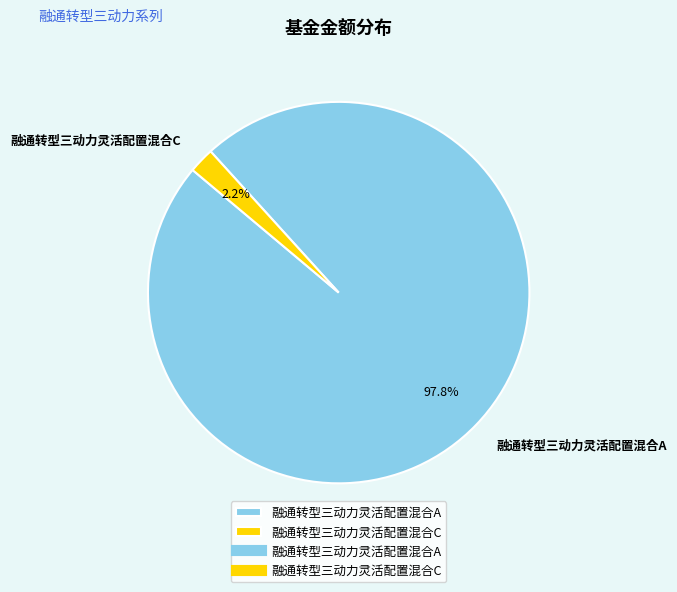

What is the smallest slice in the pie chart?

融通转型三动力灵活配置混合C